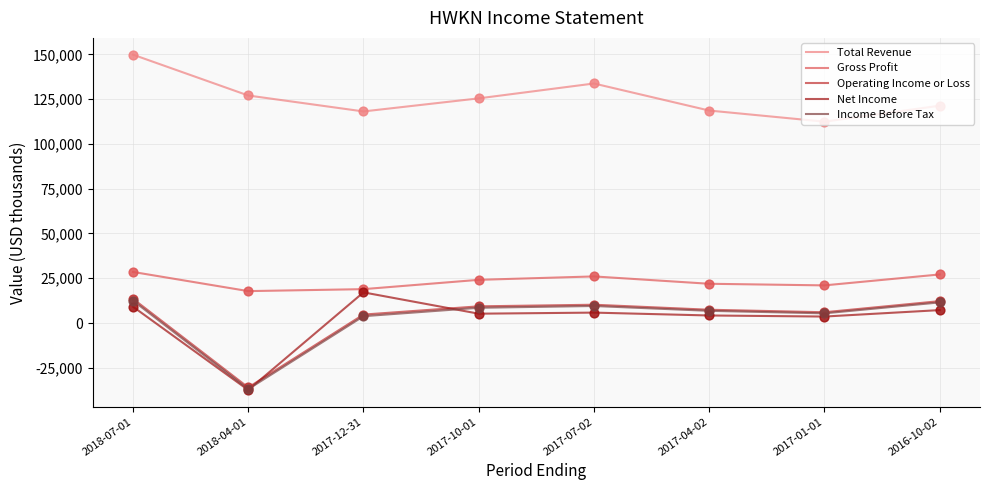

Is the value of Net Income at 2016-10-02 greater than the value of Total Revenue at 2017-10-01?

No